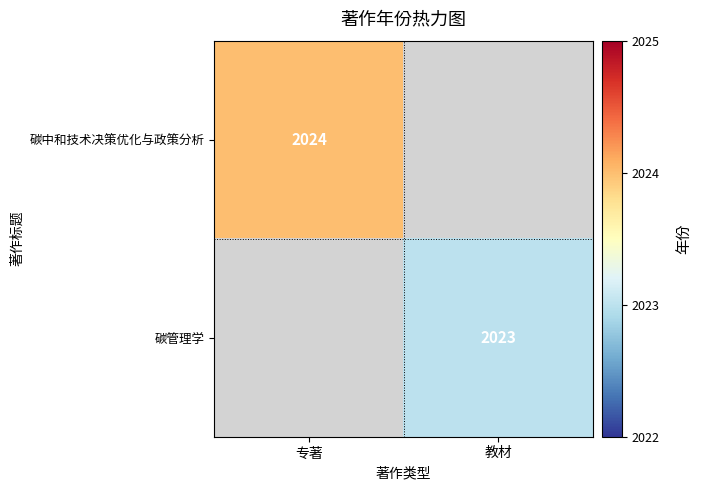

The 碳中和技术决策优化与政策分析 series shows 2903 at 专著. True or false?

False